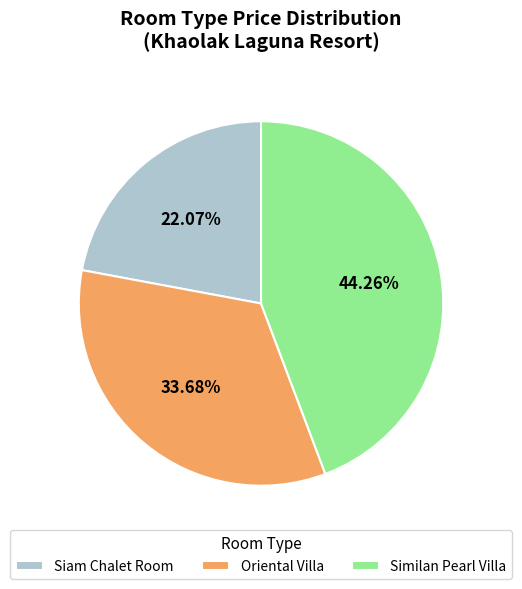

Which has a higher value, Oriental Villa or Siam Chalet Room?

Oriental Villa